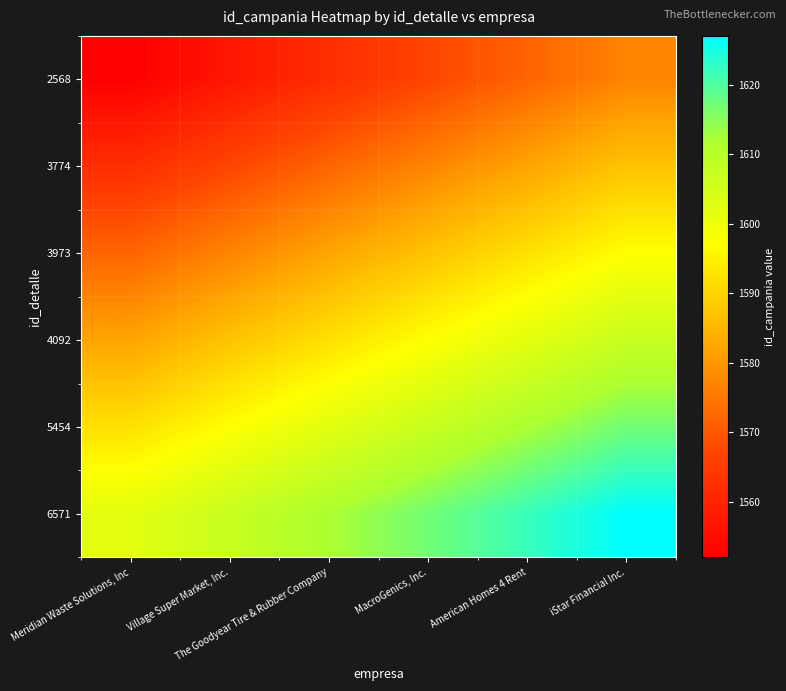

At which category is the sum across all series the highest?

iStar Financial Inc.